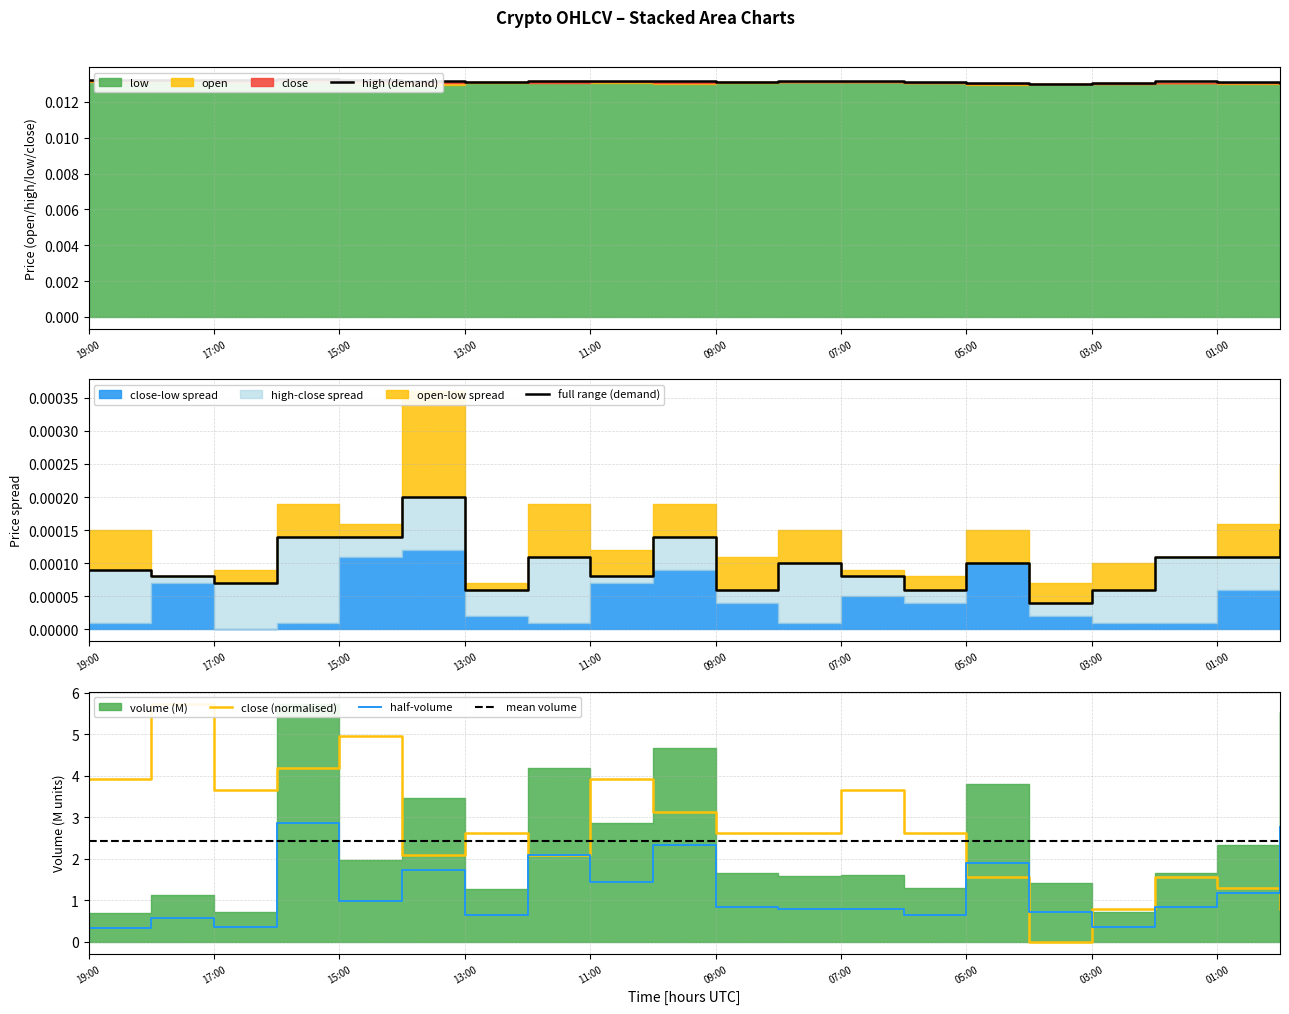

Rank the series by their average value, from highest to lowest.

close, high